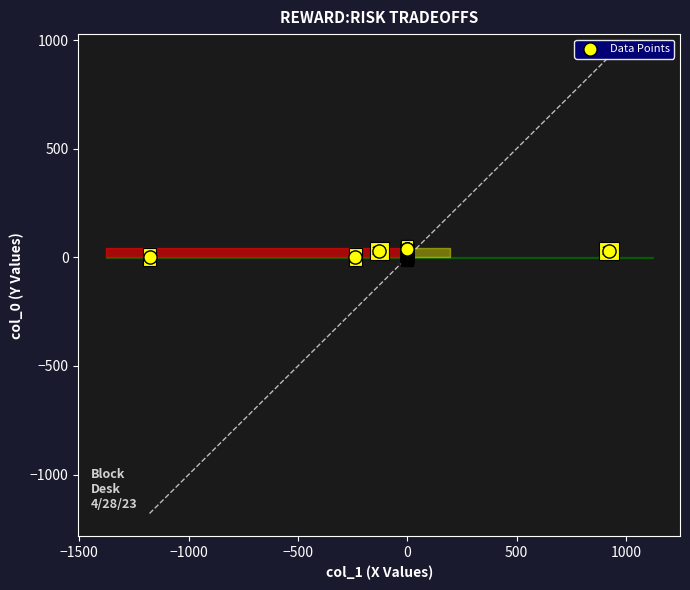

What Y value in the scatter plot is closest to 19?

19